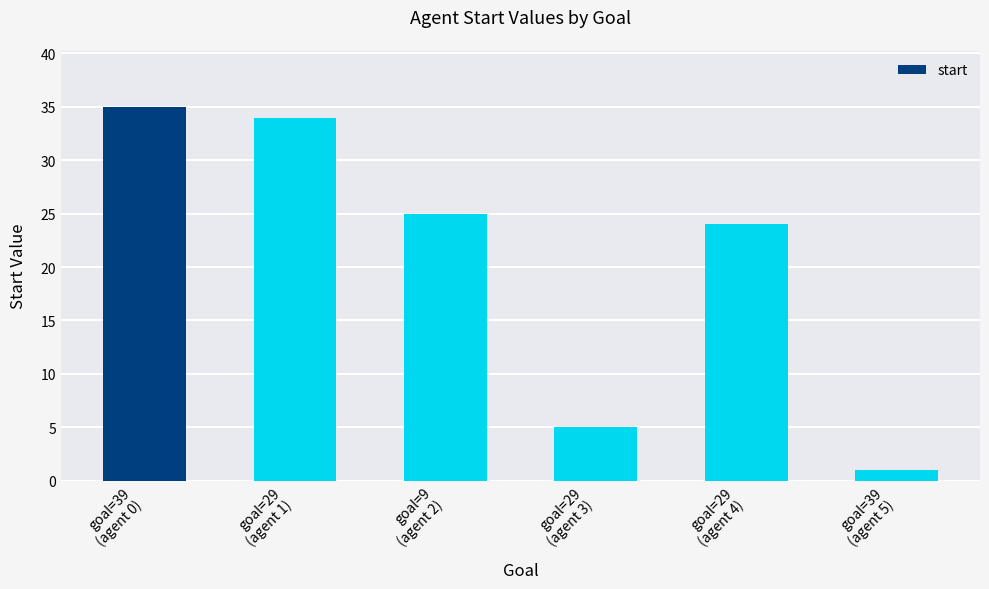

What is the change in value from goal=39
(agent 0) to goal=9
(agent 2)?

-10